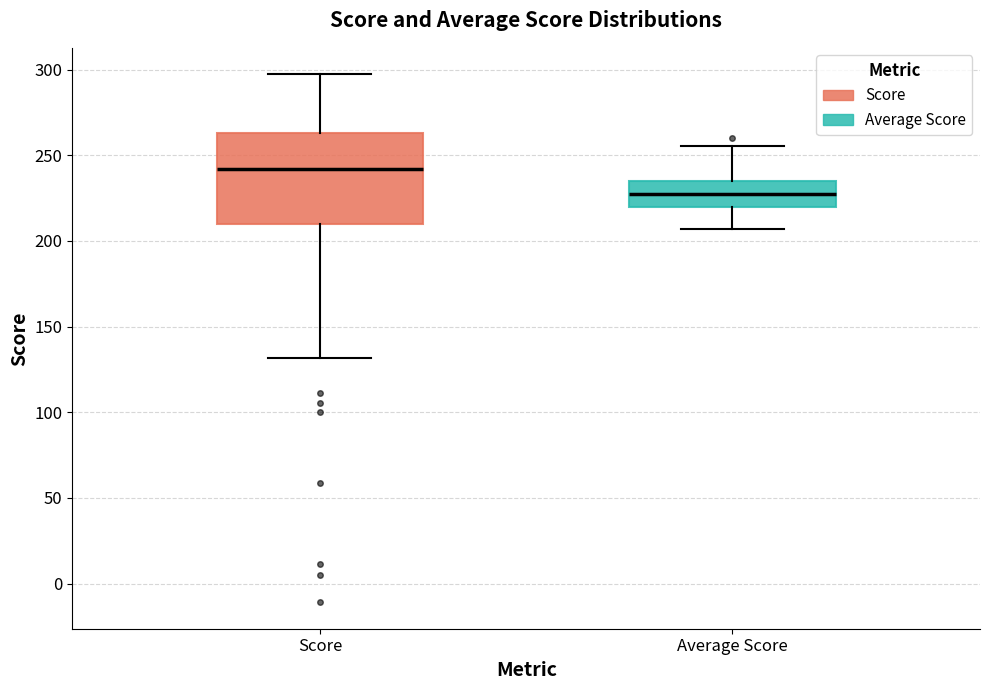

Where does the upper whisker of the box for Average Score end on the y-axis? The values are not printed on the chart, so give them approximately, as read against the axis.

255